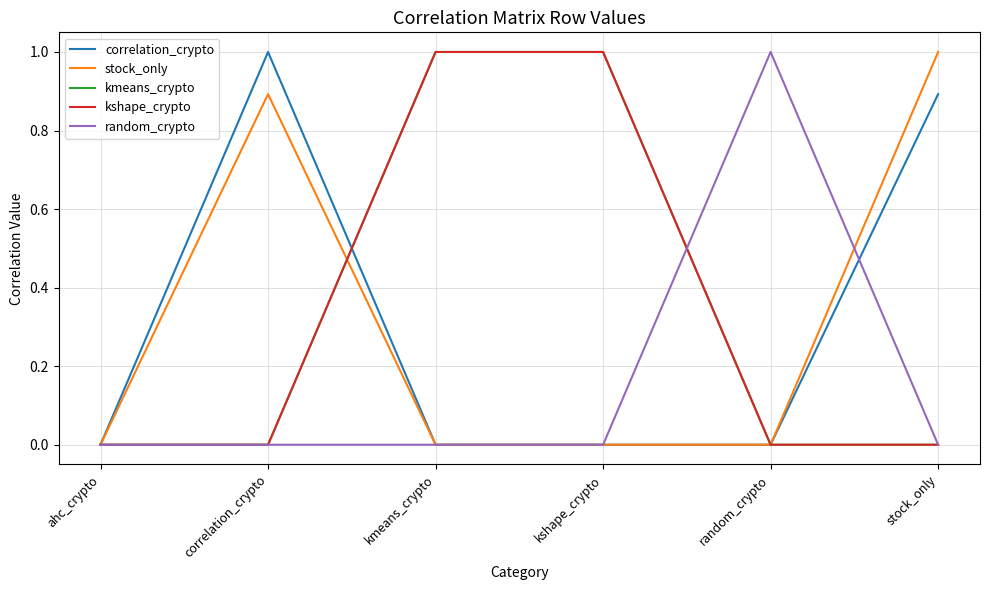

True or false: correlation_crypto has more than 1 interior local peaks.

False